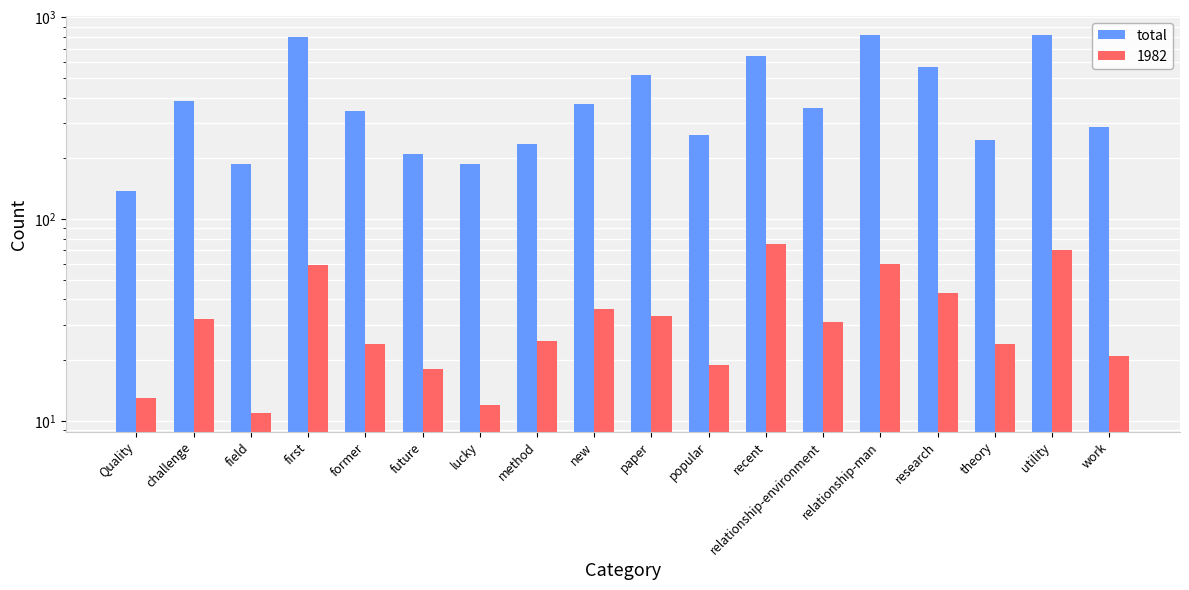

Between paper and future, which is larger?

paper